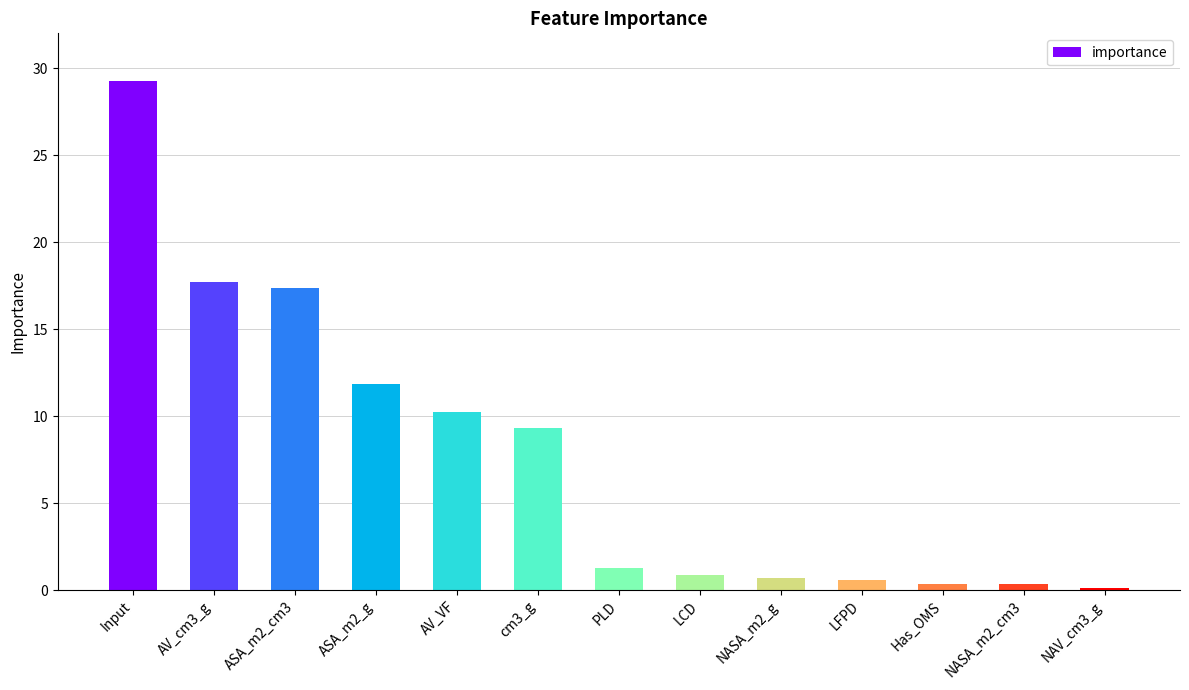

How many bars are there in total?

13